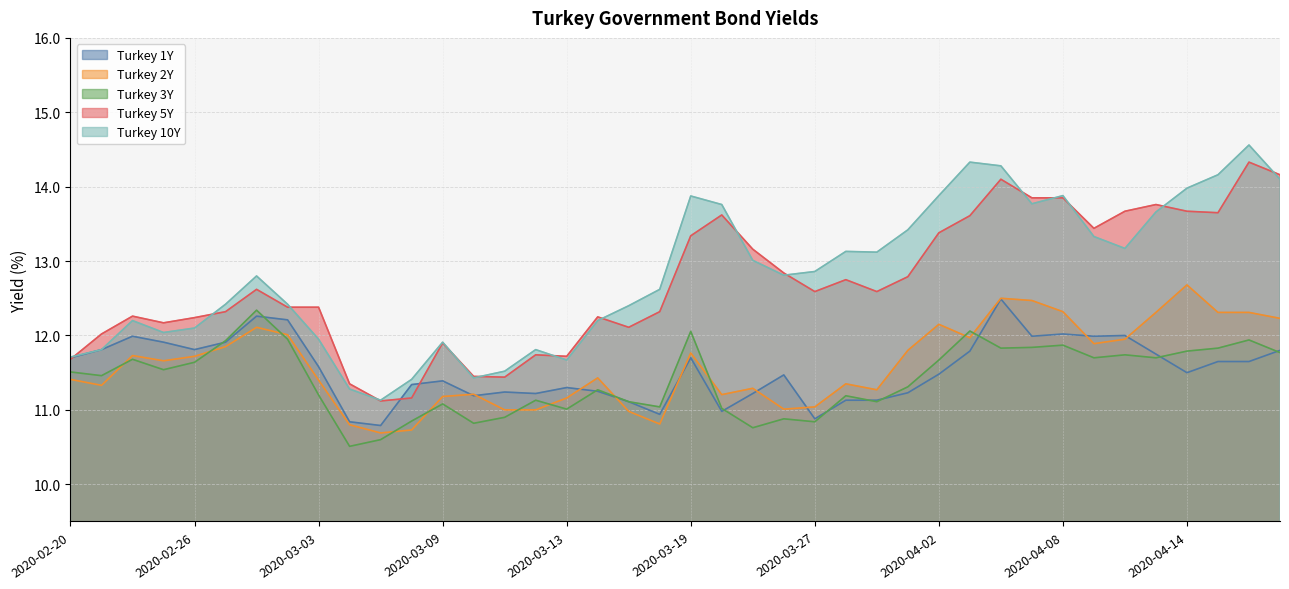

Reading left to right, what are all the values shown in this chart?

Turkey 1Y: 2020-02-20=11.7	2020-02-21=11.8	2020-02-24=12.0	2020-02-25=11.9	2020-02-26=11.8	2020-02-27=11.9	2020-02-28=12.3	2020-03-02=12.2	2020-03-03=11.6	2020-03-04=10.8	2020-03-05=10.8	2020-03-06=11.3	2020-03-09=11.4	2020-03-10=11.2	2020-03-11=11.2	2020-03-12=11.2	2020-03-13=11.3	2020-03-16=11.2	2020-03-17=11.1	2020-03-18=10.9	2020-03-19=11.7	2020-03-23=11.0	2020-03-25=11.2	2020-03-26=11.5	2020-03-27=10.9	2020-03-30=11.1	2020-03-31=11.1	2020-04-01=11.2	2020-04-02=11.5	2020-04-03=11.8	2020-04-06=12.5	2020-04-07=12.0	2020-04-08=12.0	2020-04-09=12.0	2020-04-10=12.0	2020-04-13=11.8	2020-04-14=11.5	2020-04-15=11.7	2020-04-16=11.7	2020-04-17=11.8
Turkey 2Y: 2020-02-20=11.4	2020-02-21=11.3	2020-02-24=11.7	2020-02-25=11.7	2020-02-26=11.7	2020-02-27=11.8	2020-02-28=12.1	2020-03-02=12.0	2020-03-03=11.4	2020-03-04=10.8	2020-03-05=10.7	2020-03-06=10.7	2020-03-09=11.2	2020-03-10=11.2	2020-03-11=11.0	2020-03-12=11.0	2020-03-13=11.2	2020-03-16=11.4	2020-03-17=11.0	2020-03-18=10.8	2020-03-19=11.8	2020-03-23=11.2	2020-03-25=11.3	2020-03-26=11.0	2020-03-27=11.0	2020-03-30=11.3	2020-03-31=11.3	2020-04-01=11.8	2020-04-02=12.2	2020-04-03=12.0	2020-04-06=12.5	2020-04-07=12.5	2020-04-08=12.3	2020-04-09=11.9	2020-04-10=11.9	2020-04-13=12.3	2020-04-14=12.7	2020-04-15=12.3	2020-04-16=12.3	2020-04-17=12.2
Turkey 3Y: 2020-02-20=11.5	2020-02-21=11.5	2020-02-24=11.7	2020-02-25=11.5	2020-02-26=11.6	2020-02-27=11.9	2020-02-28=12.3	2020-03-02=11.9	2020-03-03=11.2	2020-03-04=10.5	2020-03-05=10.6	2020-03-06=10.8	2020-03-09=11.1	2020-03-10=10.8	2020-03-11=10.9	2020-03-12=11.1	2020-03-13=11.0	2020-03-16=11.3	2020-03-17=11.1	2020-03-18=11.0	2020-03-19=12.1	2020-03-23=11.0	2020-03-25=10.8	2020-03-26=10.9	2020-03-27=10.8	2020-03-30=11.2	2020-03-31=11.1	2020-04-01=11.3	2020-04-02=11.7	2020-04-03=12.1	2020-04-06=11.8	2020-04-07=11.8	2020-04-08=11.9	2020-04-09=11.7	2020-04-10=11.7	2020-04-13=11.7	2020-04-14=11.8	2020-04-15=11.8	2020-04-16=11.9	2020-04-17=11.8
Turkey 5Y: 2020-02-20=11.7	2020-02-21=12.0	2020-02-24=12.3	2020-02-25=12.2	2020-02-26=12.2	2020-02-27=12.3	2020-02-28=12.6	2020-03-02=12.4	2020-03-03=12.4	2020-03-04=11.3	2020-03-05=11.1	2020-03-06=11.2	2020-03-09=11.9	2020-03-10=11.4	2020-03-11=11.4	2020-03-12=11.7	2020-03-13=11.7	2020-03-16=12.2	2020-03-17=12.1	2020-03-18=12.3	2020-03-19=13.3	2020-03-23=13.6	2020-03-25=13.2	2020-03-26=12.8	2020-03-27=12.6	2020-03-30=12.8	2020-03-31=12.6	2020-04-01=12.8	2020-04-02=13.4	2020-04-03=13.6	2020-04-06=14.1	2020-04-07=13.8	2020-04-08=13.8	2020-04-09=13.4	2020-04-10=13.7	2020-04-13=13.8	2020-04-14=13.7	2020-04-15=13.7	2020-04-16=14.3	2020-04-17=14.2
Turkey 10Y: 2020-02-20=11.7	2020-02-21=11.8	2020-02-24=12.2	2020-02-25=12.0	2020-02-26=12.1	2020-02-27=12.4	2020-02-28=12.8	2020-03-02=12.4	2020-03-03=11.9	2020-03-04=11.3	2020-03-05=11.1	2020-03-06=11.4	2020-03-09=11.9	2020-03-10=11.4	2020-03-11=11.5	2020-03-12=11.8	2020-03-13=11.7	2020-03-16=12.2	2020-03-17=12.4	2020-03-18=12.6	2020-03-19=13.9	2020-03-23=13.8	2020-03-25=13.0	2020-03-26=12.8	2020-03-27=12.9	2020-03-30=13.1	2020-03-31=13.1	2020-04-01=13.4	2020-04-02=13.9	2020-04-03=14.3	2020-04-06=14.3	2020-04-07=13.8	2020-04-08=13.9	2020-04-09=13.3	2020-04-10=13.2	2020-04-13=13.7	2020-04-14=14.0	2020-04-15=14.2	2020-04-16=14.6	2020-04-17=14.1